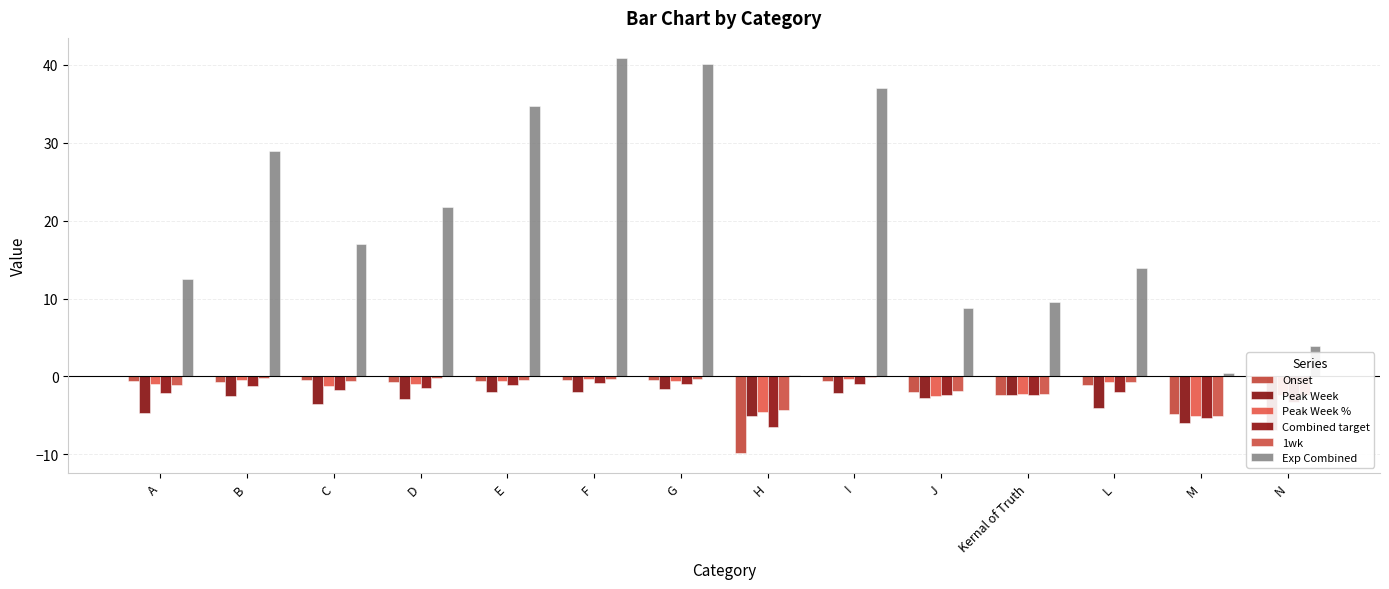

Does the chart contain any negative values?

Yes